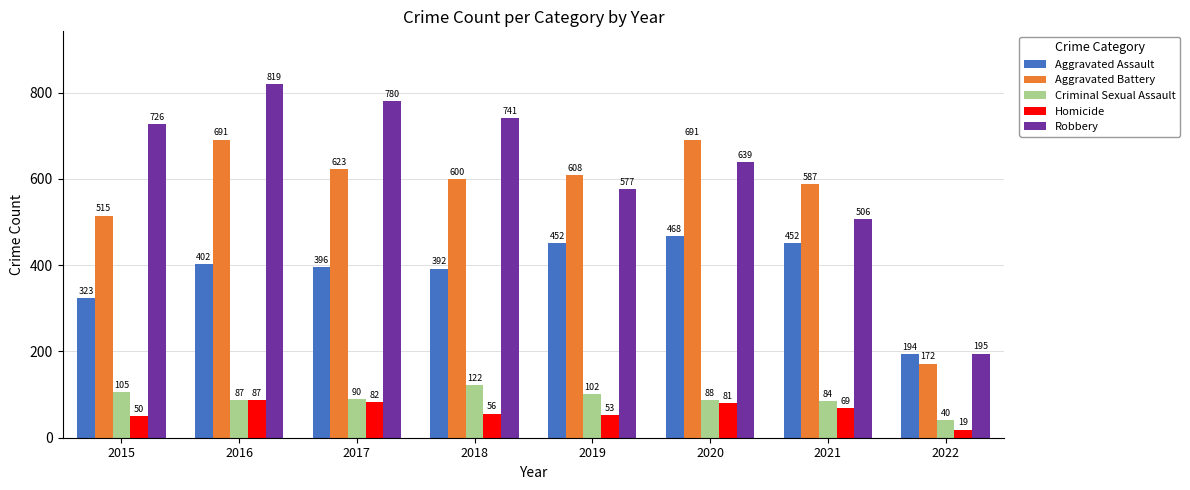

Are the bars horizontal?

No